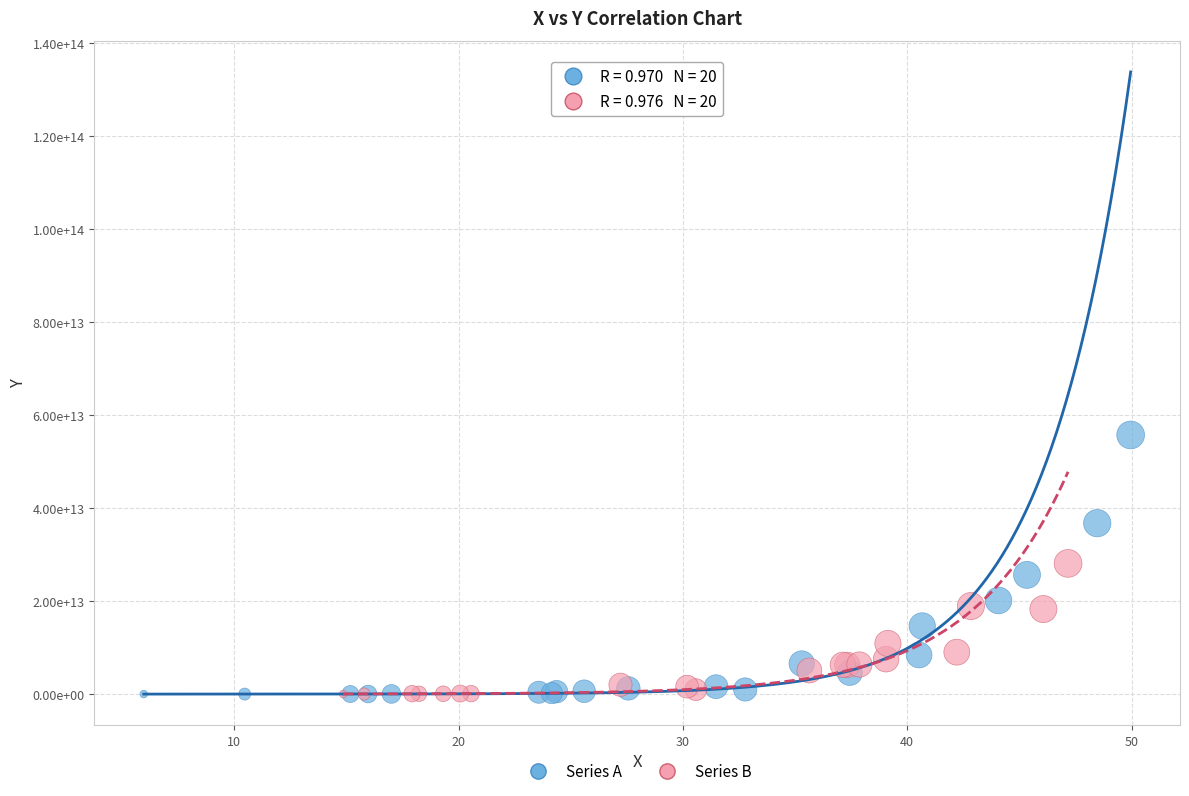

Which series contains the highest Y value?

Series A